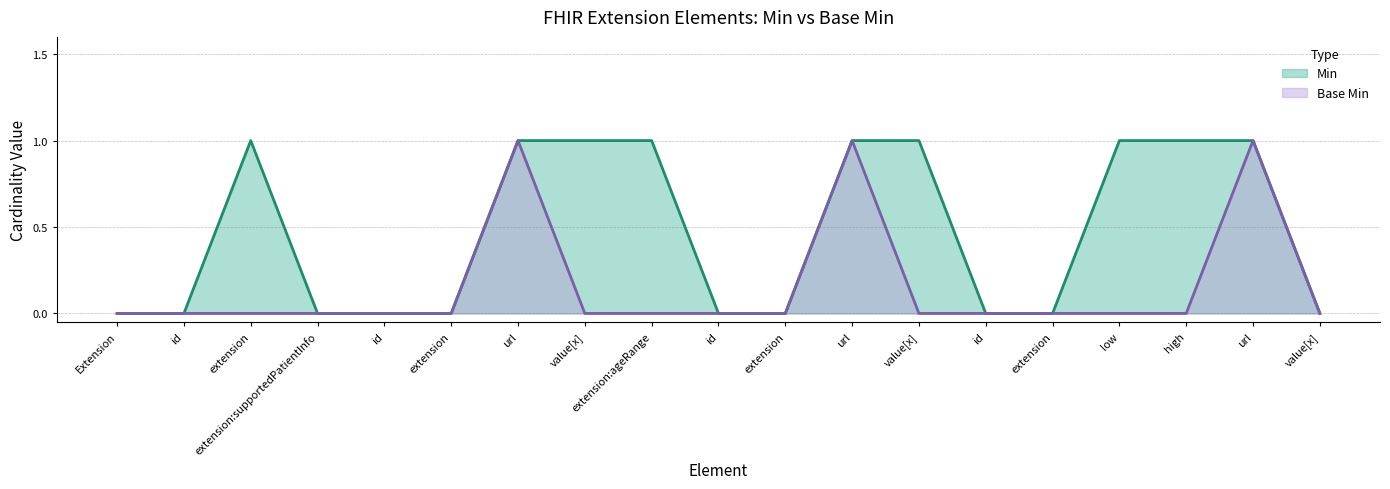

Does the chart display data point markers on the line(s)?

No